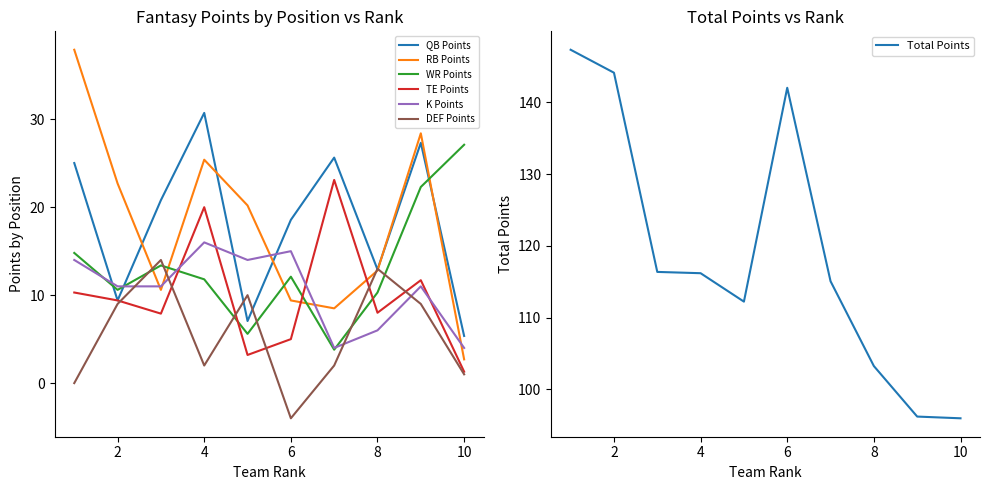

True or false: QB Points has a value of 20.8 at 3.

True